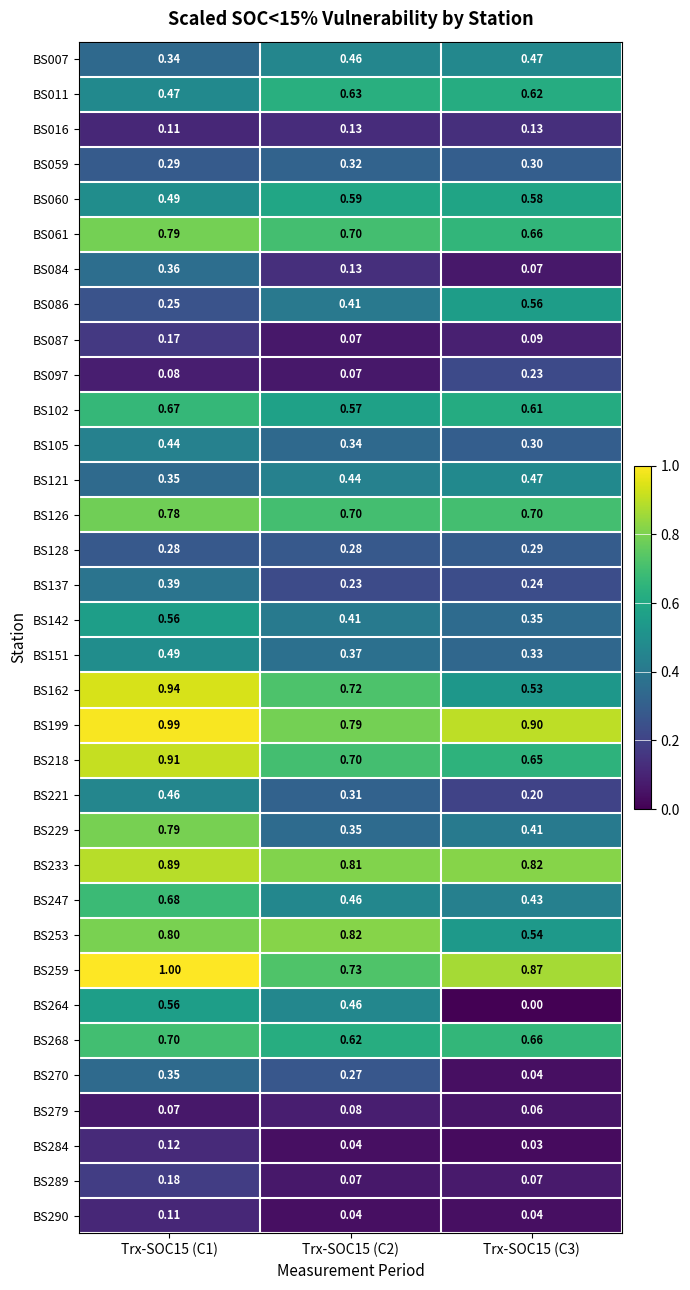

Count the number of data series in this chart.

34